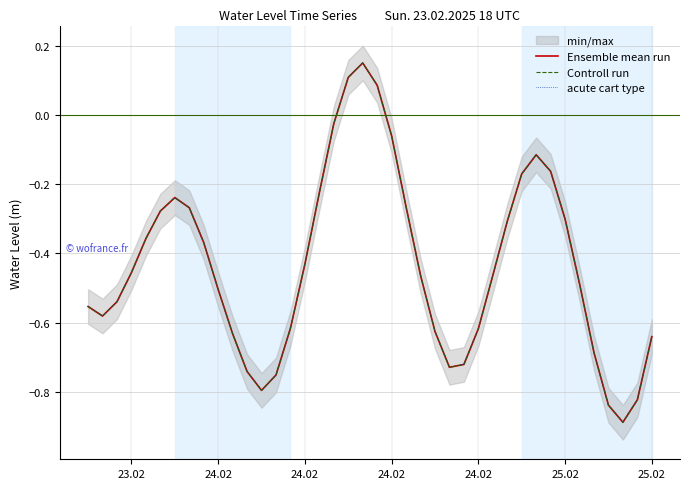

How many lines are shown in the chart?

3